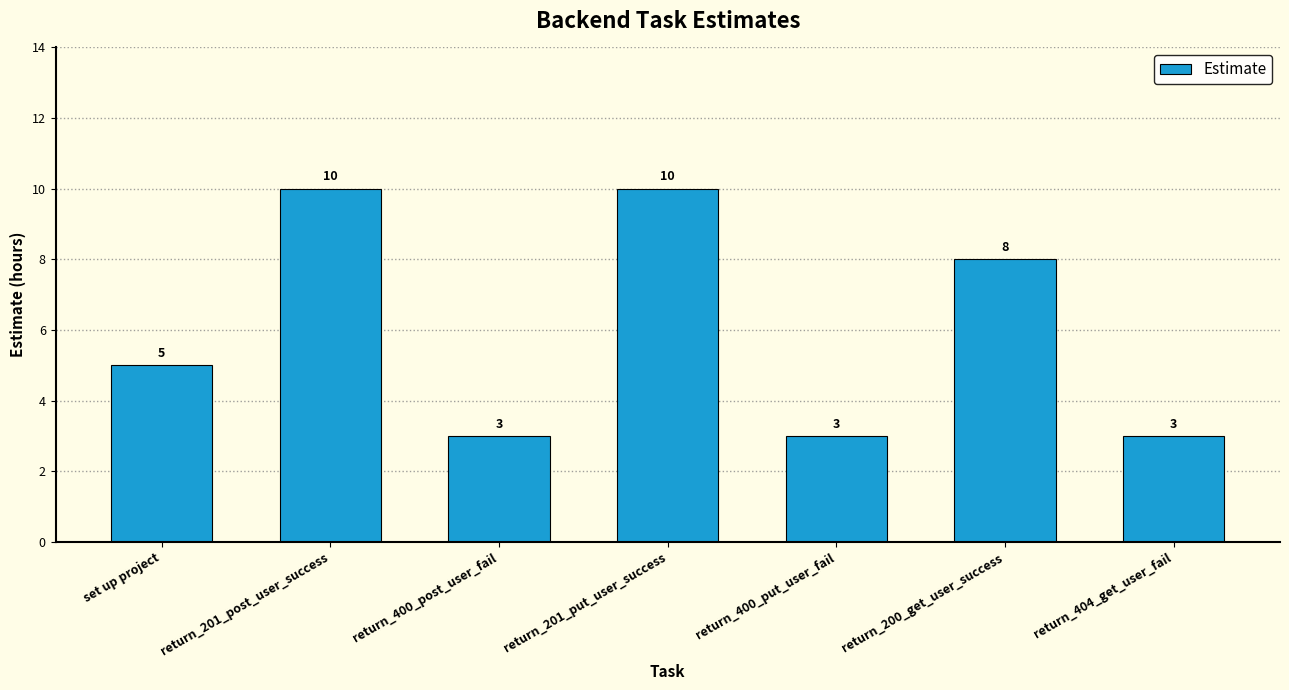

Count the values in the range 3 to 10.

7